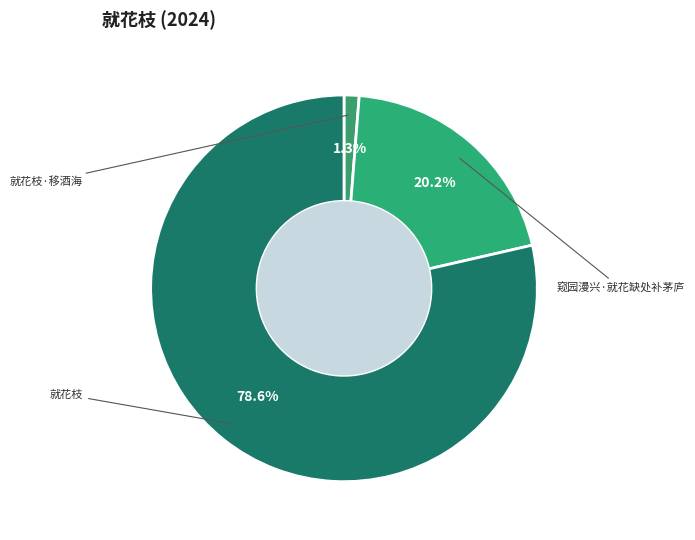

Count the number of slices in the pie.

3